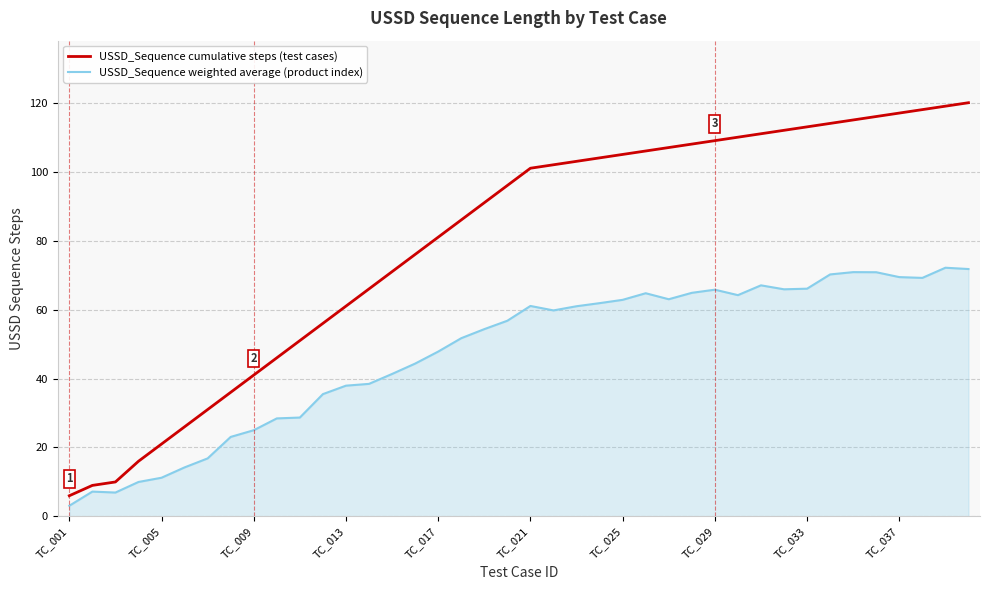

What is the maximum value for USSD_Sequence weighted average (product index)?

72.1